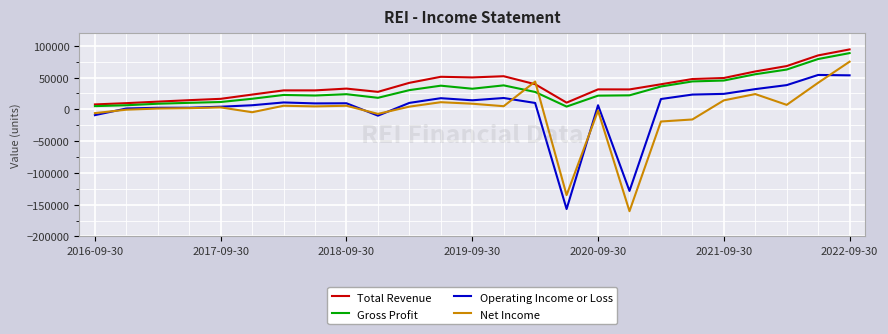

What is the maximum value shown in the chart?

94400